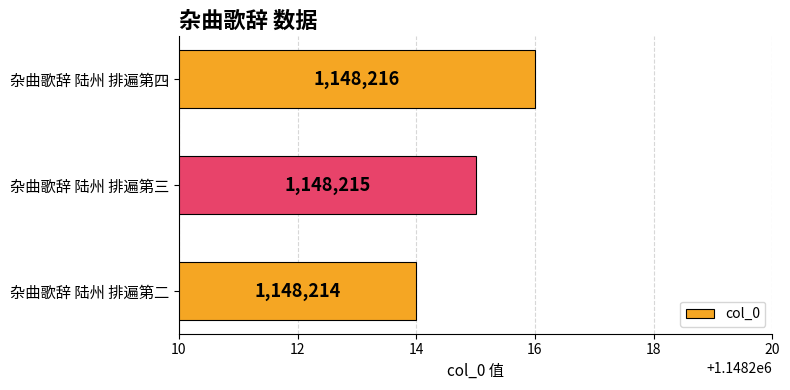

What is the average value?

1148215